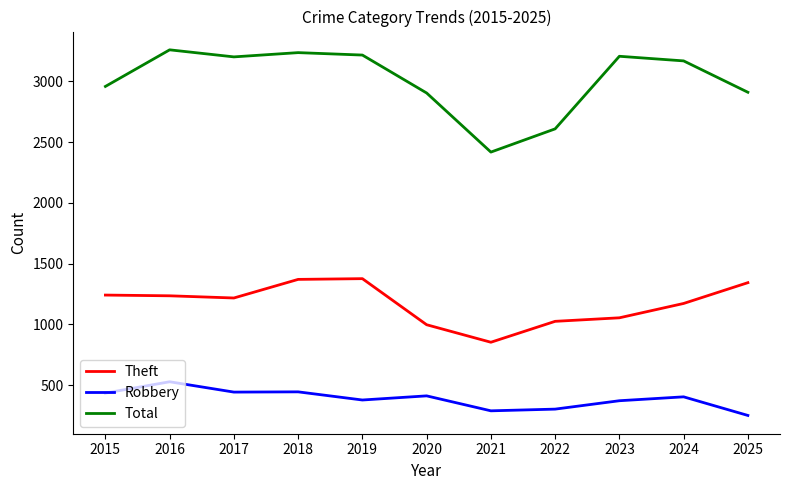

What is the difference between the maximum and second lowest values in the Theft series?

379